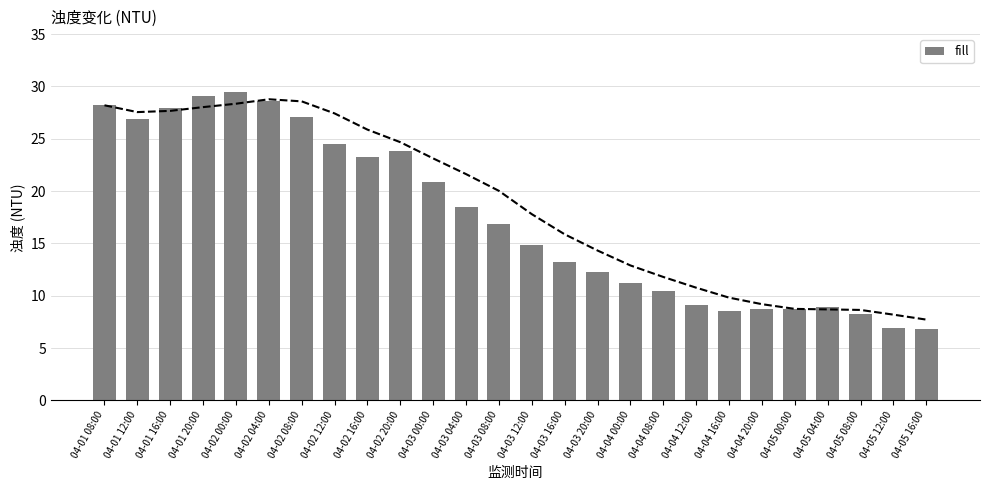

Reading left to right, transcribe all the data shown in this chart.

04-01 08:00=28.2	04-01 12:00=26.9	04-01 16:00=27.9	04-01 20:00=29.1	04-02 00:00=29.5	04-02 04:00=28.6	04-02 08:00=27.1	04-02 12:00=24.5	04-02 16:00=23.3	04-02 20:00=23.8	04-03 00:00=20.9	04-03 04:00=18.5	04-03 08:00=16.9	04-03 12:00=14.9	04-03 16:00=13.2	04-03 20:00=12.3	04-04 00:00=11.2	04-04 08:00=10.5	04-04 12:00=9.1	04-04 16:00=8.5	04-04 20:00=8.7	04-05 00:00=8.7	04-05 04:00=8.9	04-05 08:00=8.3	04-05 12:00=6.9	04-05 16:00=6.8